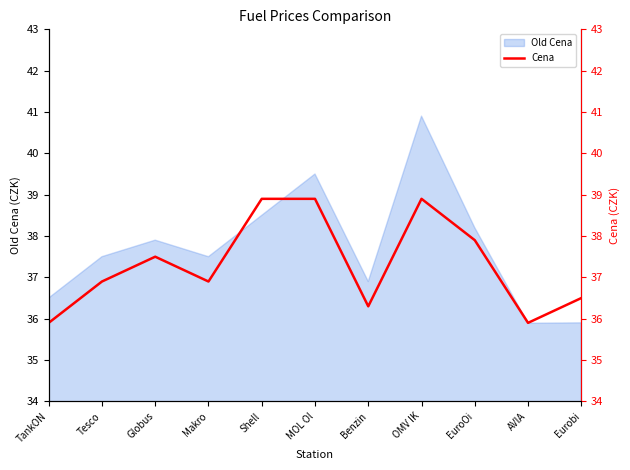

Where does the data first go above 36?

Tesco